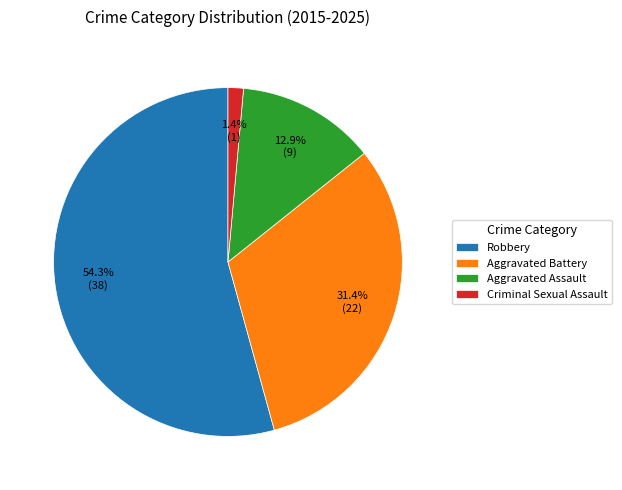

To the nearest percent, what is the average slice percentage?

25%